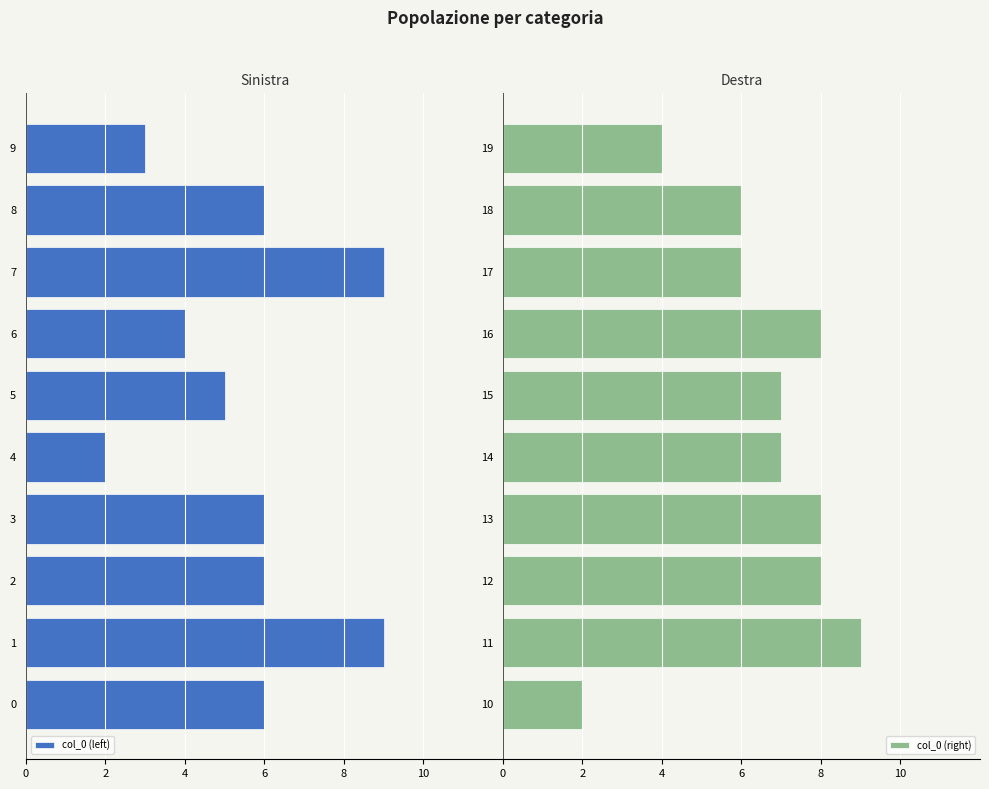

The col_0 (right) series shows 9 at 11. True or false?

True